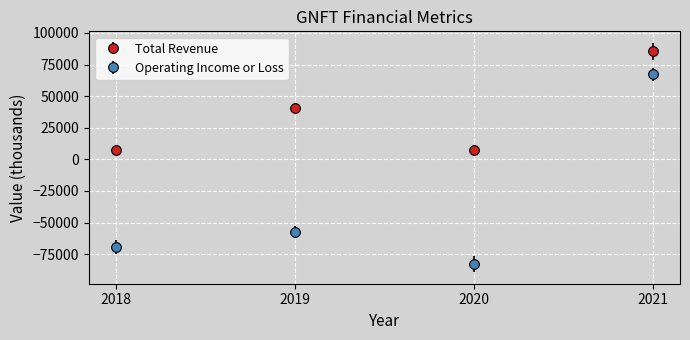

What is the difference between the highest and lowest values at 2018?

76800